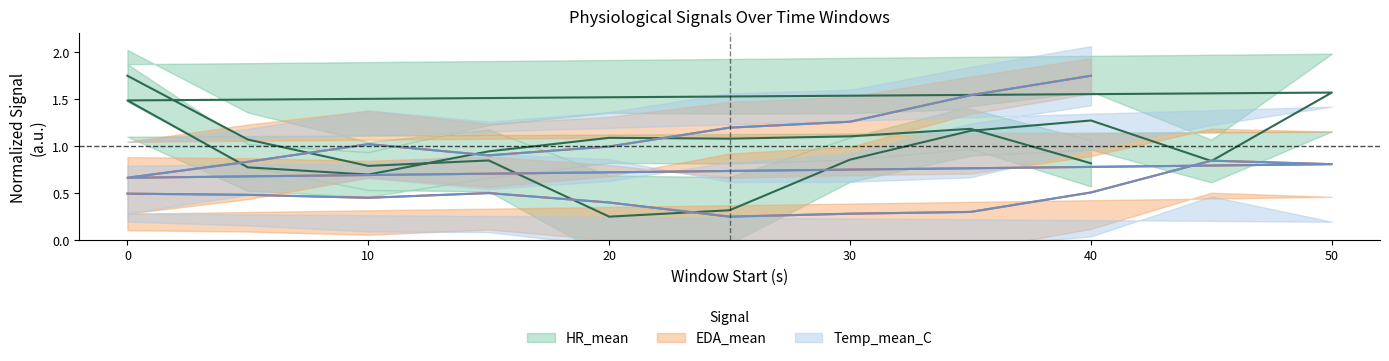

At which category is the sum across all series the highest?

40